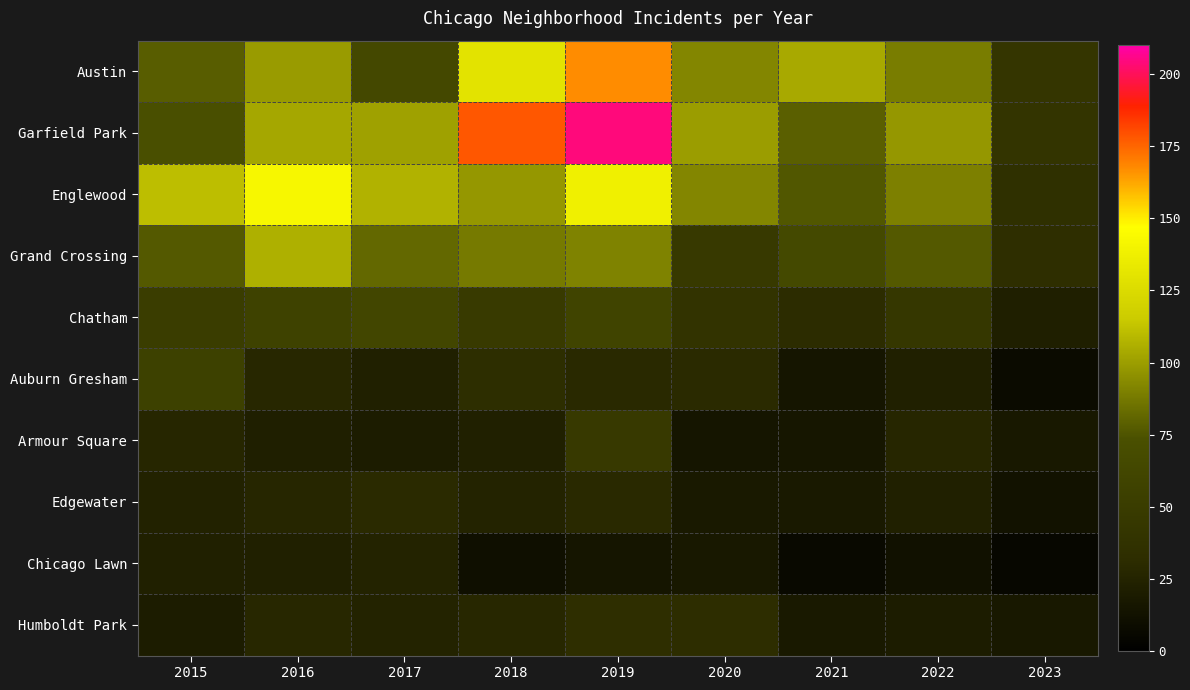

At how many categories does at least one series exceed 61?

8